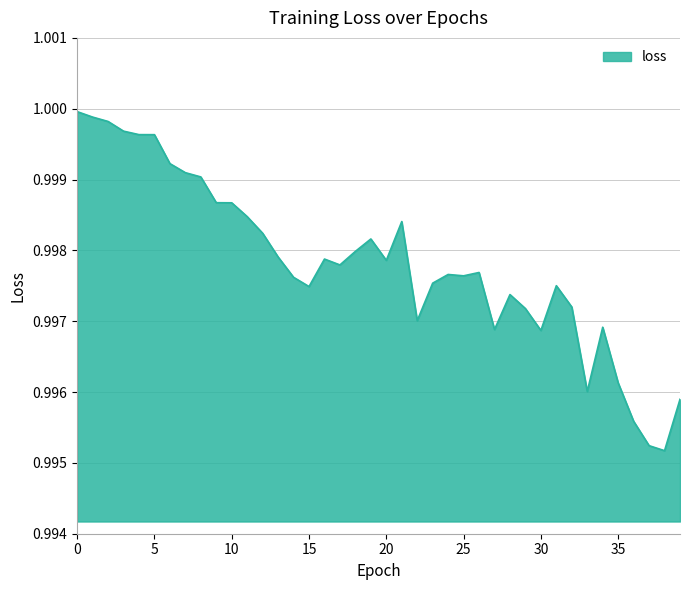

How many distinct data groups are displayed?

1